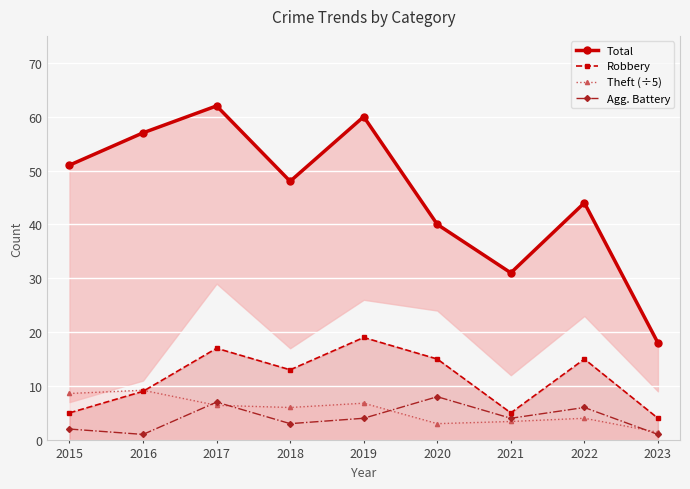

At which label does Robbery reach its minimum?

2023